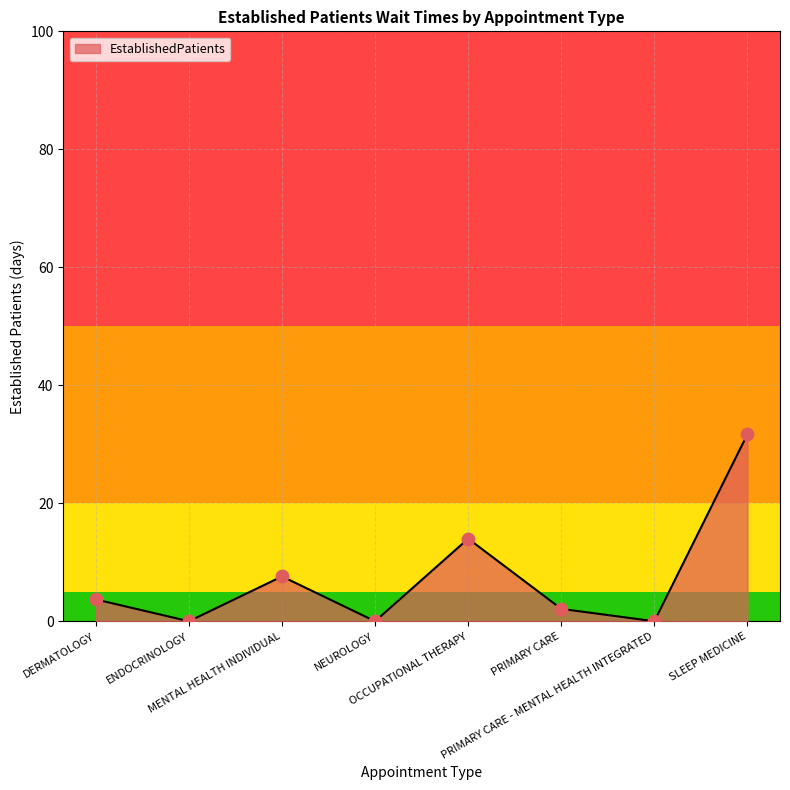

Which has a higher value, PRIMARY CARE or SLEEP MEDICINE?

SLEEP MEDICINE